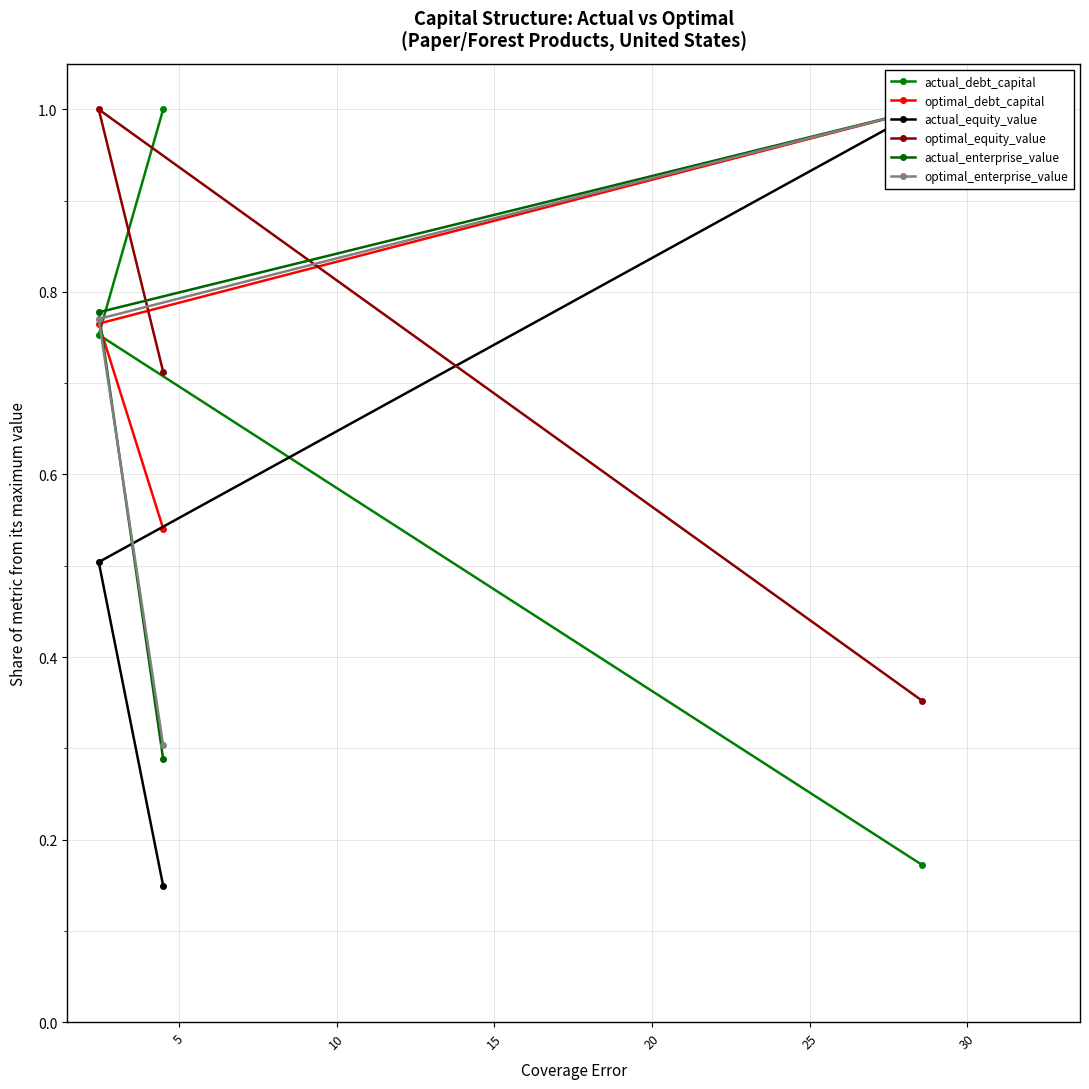

Is the value of optimal_debt_capital at 0 greater than the value of actual_debt_capital at 10?

No